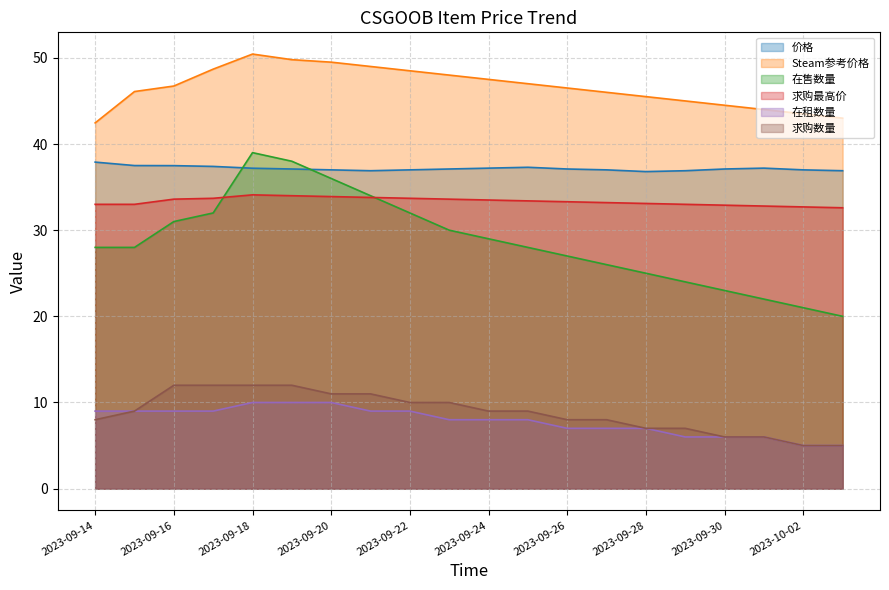

At how many categories does at least one series exceed 13?

20